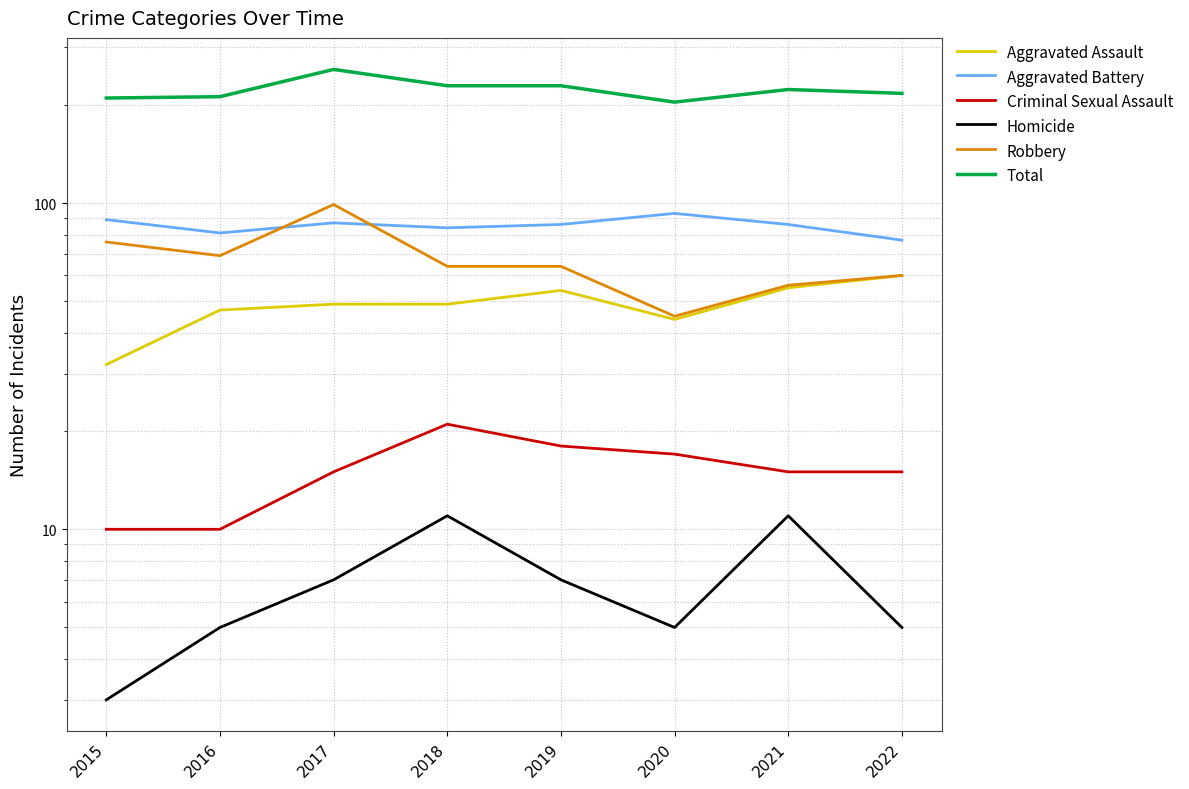

True or false: Aggravated Battery and Criminal Sexual Assault intersect in this chart.

False